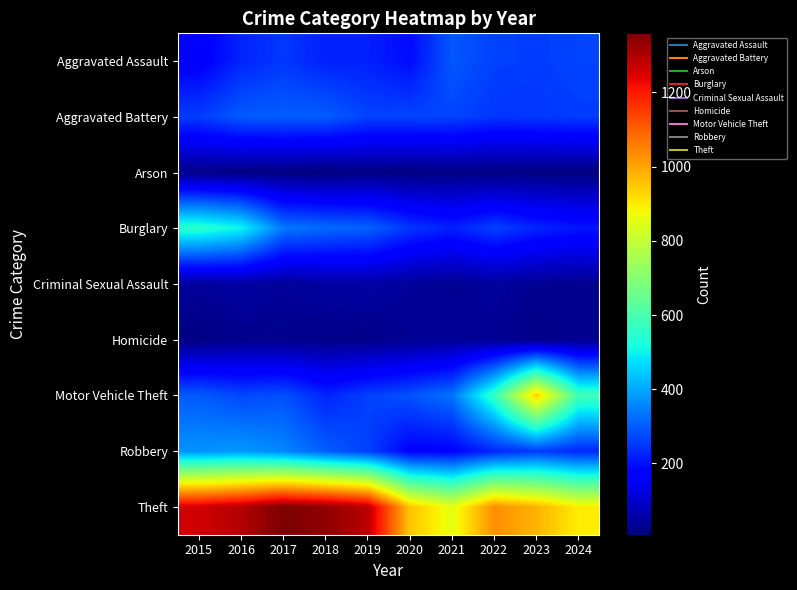

Rank the series by their maximum value, from lowest to highest.

Arson, Homicide, Criminal Sexual Assault, Aggravated Assault, Aggravated Battery, Robbery, Burglary, Motor Vehicle Theft, Theft